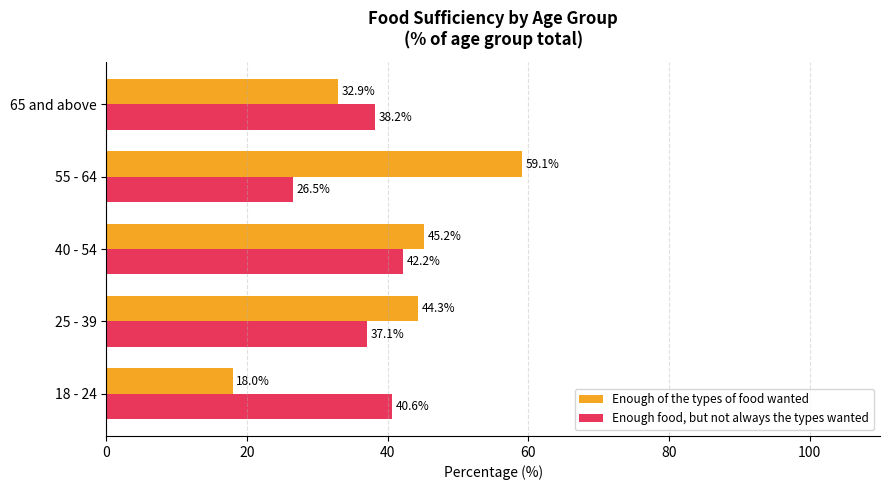

What is the difference between the maximum and minimum values in the Enough of the types of food wanted series?

41.1